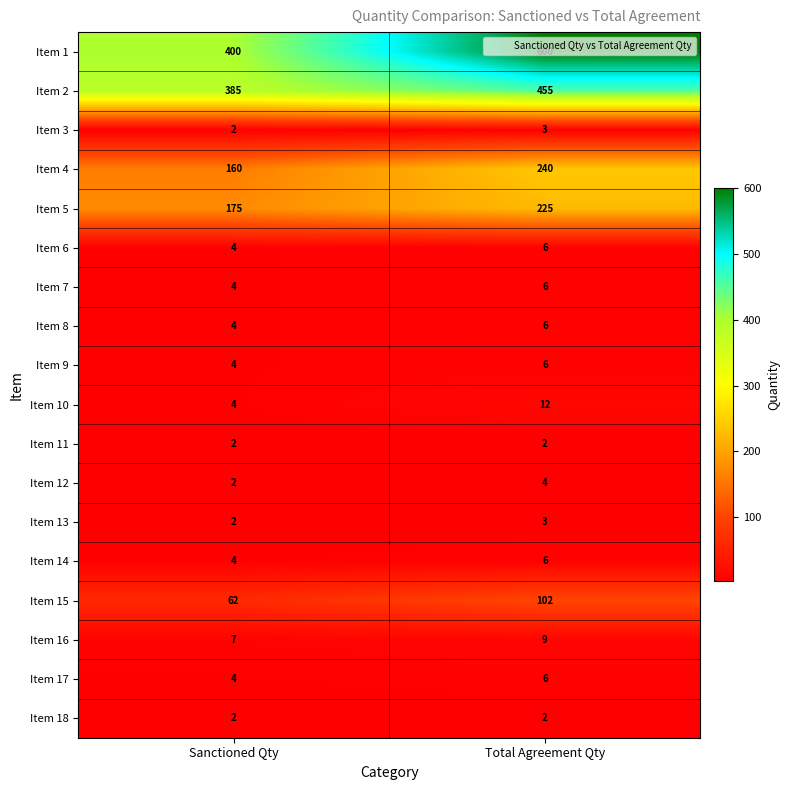

What is the difference between the Item 1 values at Total Agreement Qty and Sanctioned Qty?

200